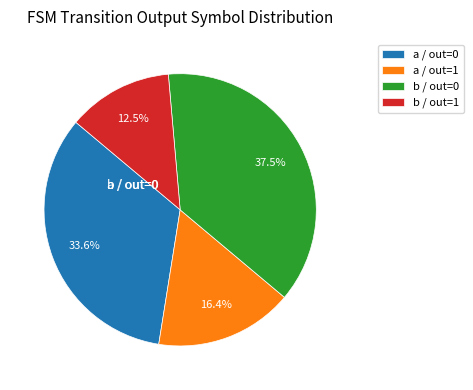

What portion of the pie excludes a / out=0?

66.4%